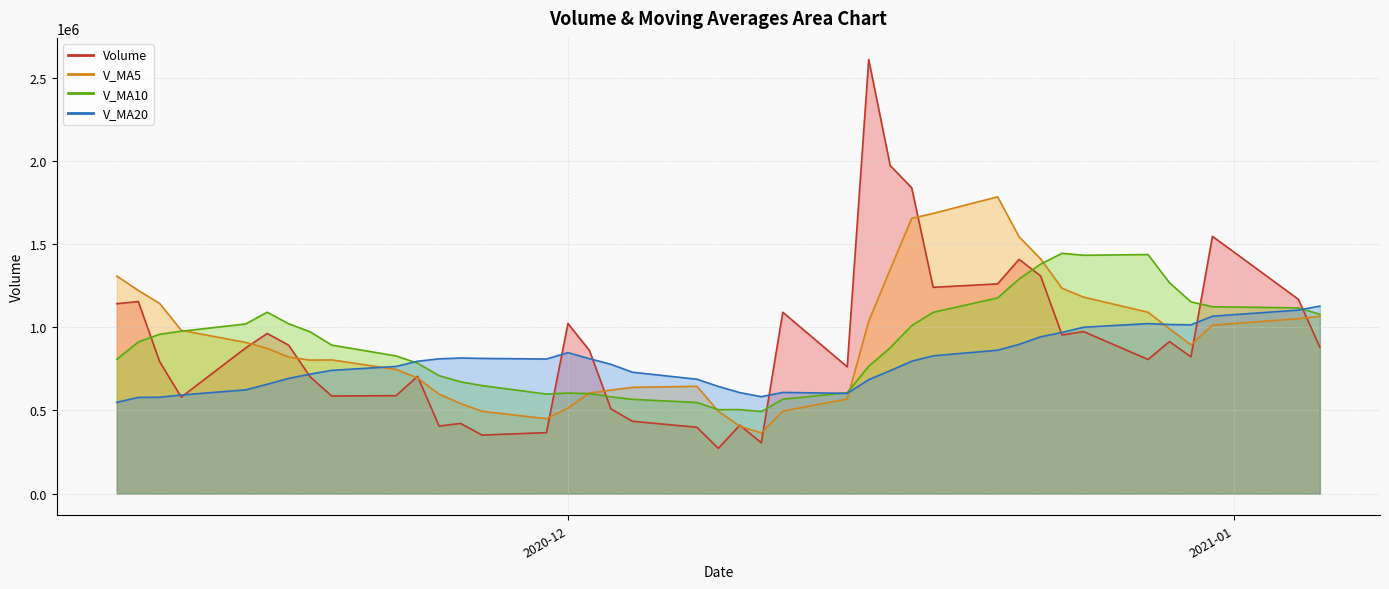

Rank the series by their maximum value, from lowest to highest.

v_ma20, v_ma10, v_ma5, volume